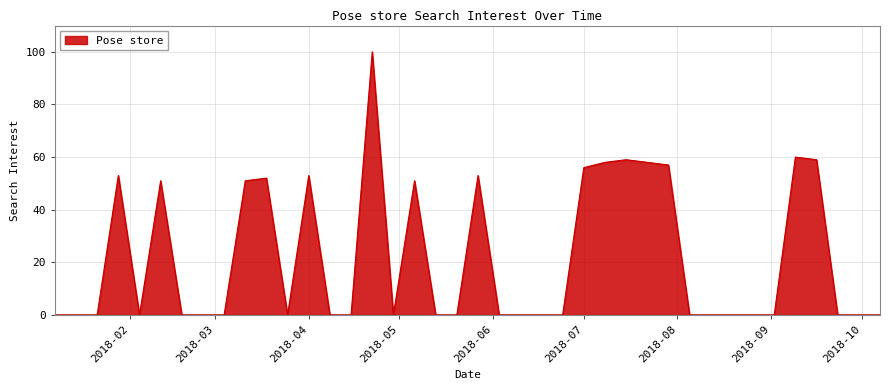

What is the difference between the maximum and minimum values?

100